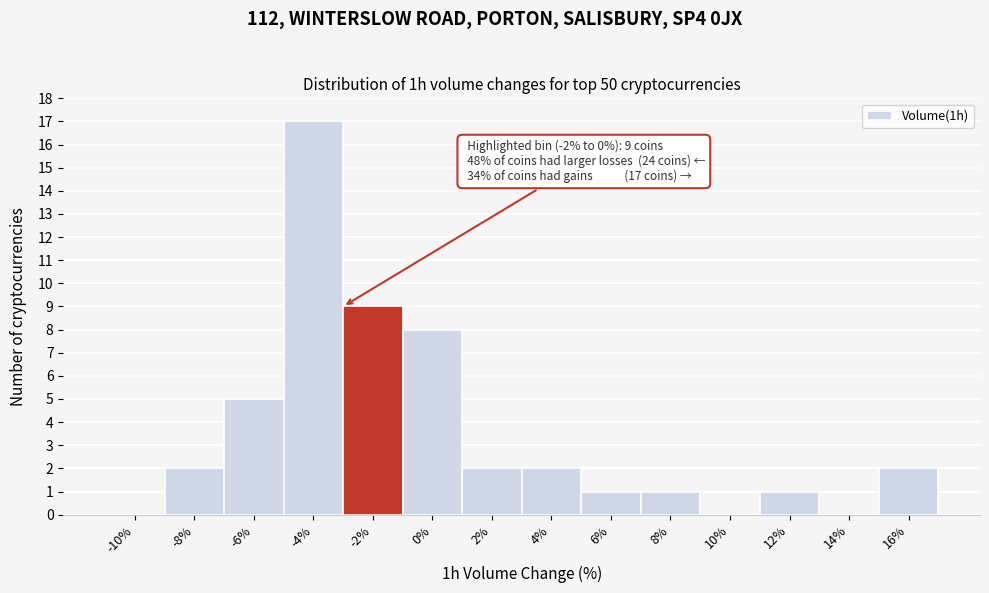

Reading left to right, transcribe all the data shown in this chart.

-10%=0	-8%=2	-6%=5	-4%=17	-2%=9	0%=8	2%=2	4%=2	6%=1	8%=1	10%=0	12%=1	14%=0	16%=2